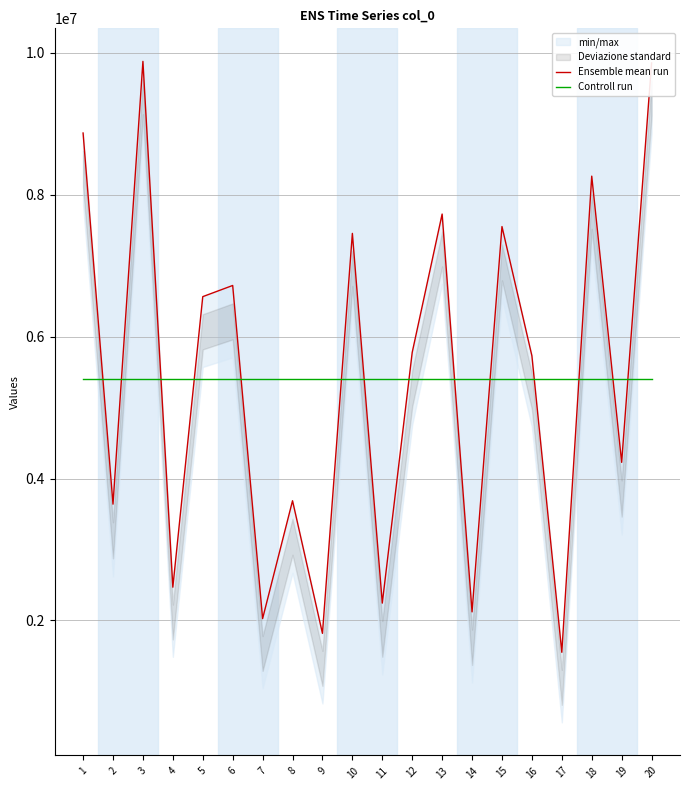

Between which two adjacent categories do Ensemble mean run and Controll run first intersect?

1 and 2